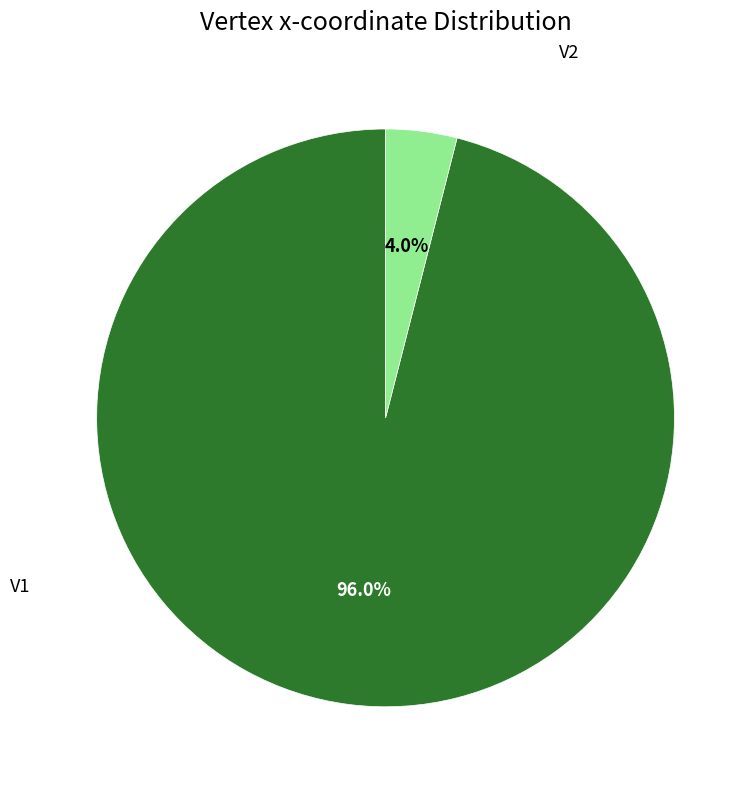

Is there a majority slice in this chart?

Yes